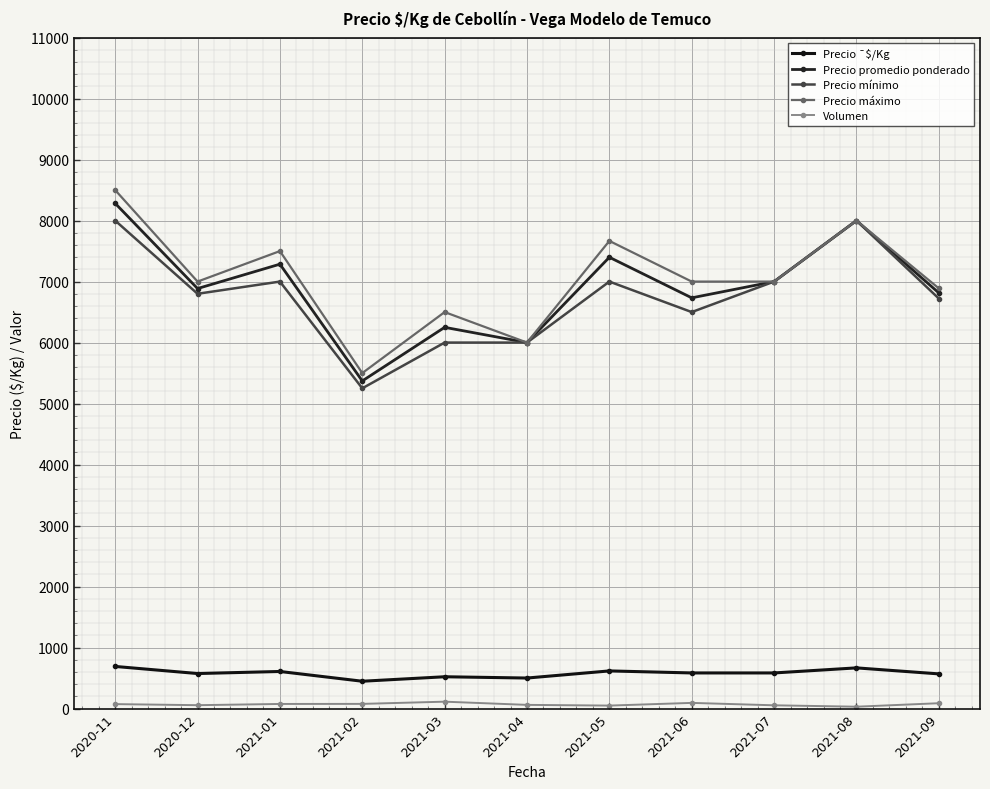

True or false: Precio promedio ponderado and Volumen intersect in this chart.

False